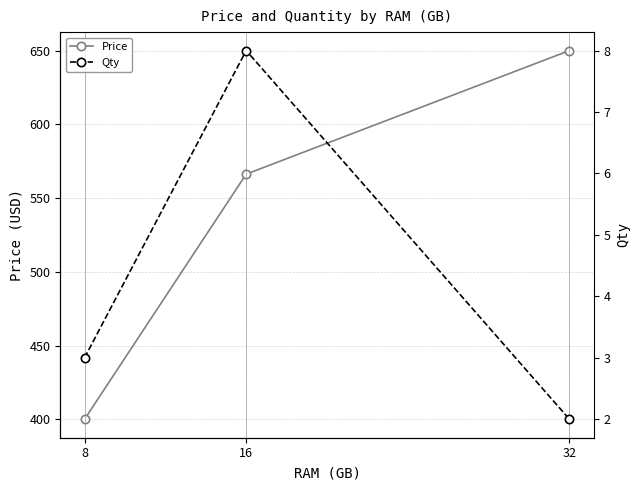

The value of Qty at 16 is 8.0. True or false?

True